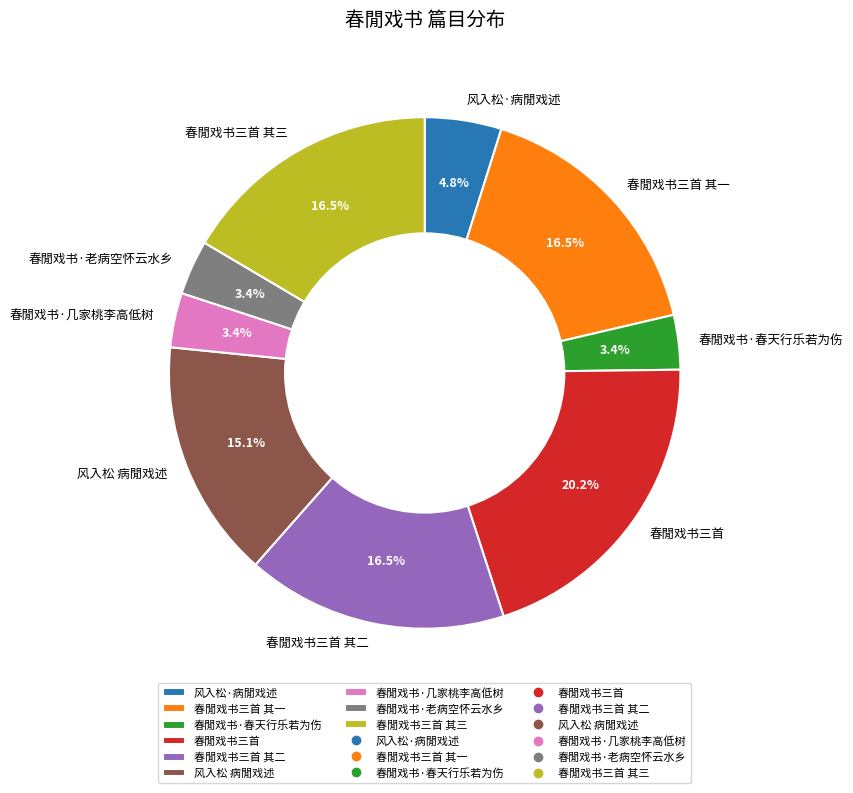

To the nearest percent, what is the average slice percentage?

11%